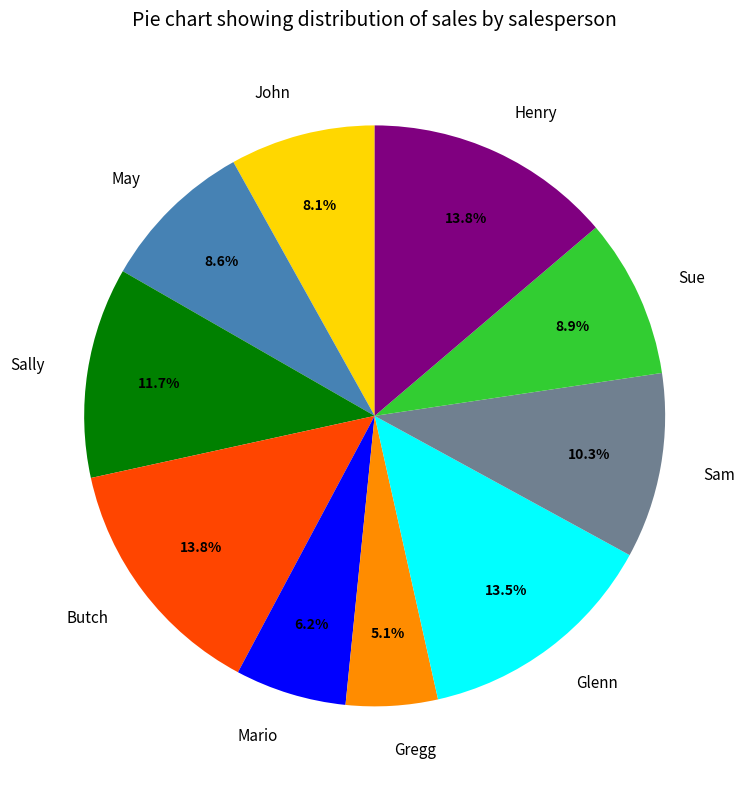

Is Sue the majority of the pie?

No